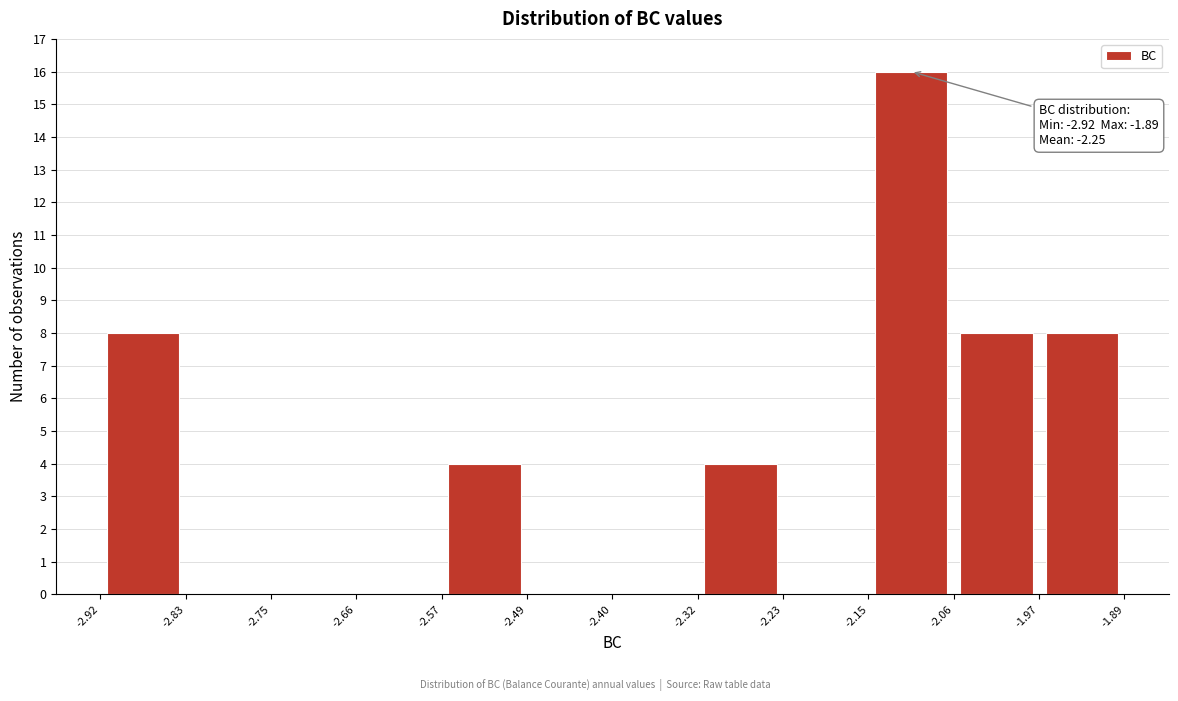

Over which range of the x-axis is the bar tallest?

-2.15 to -2.06